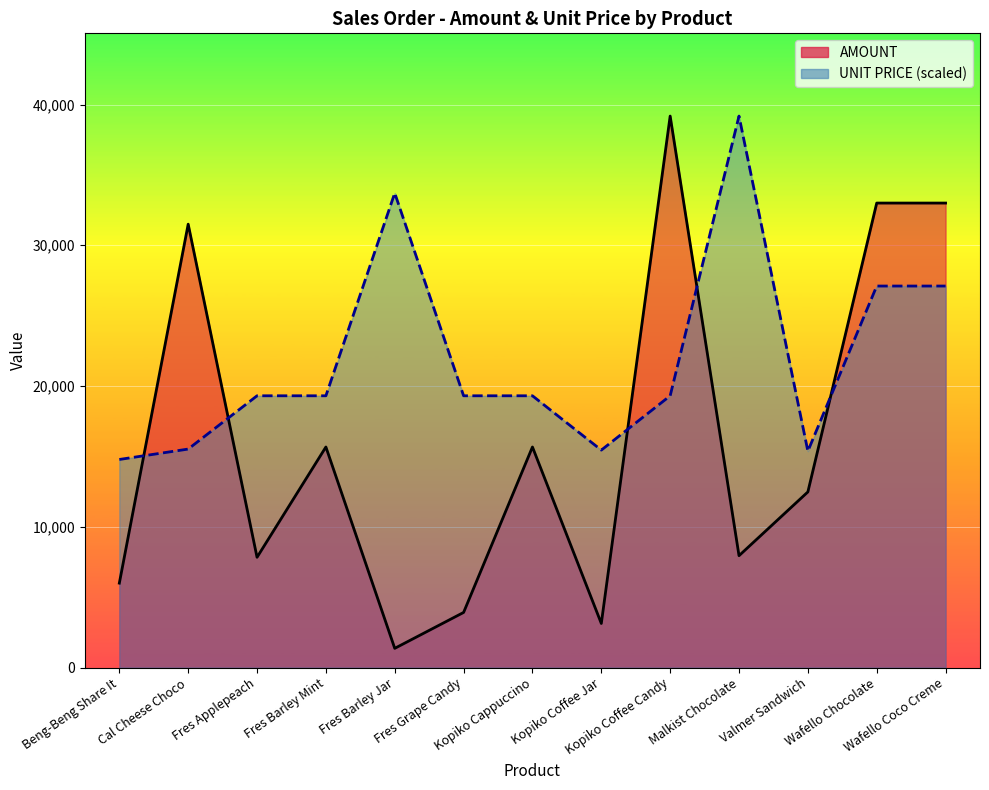

Is it true that AMOUNT equals 4176.8 at Malkist Chocolate?

False